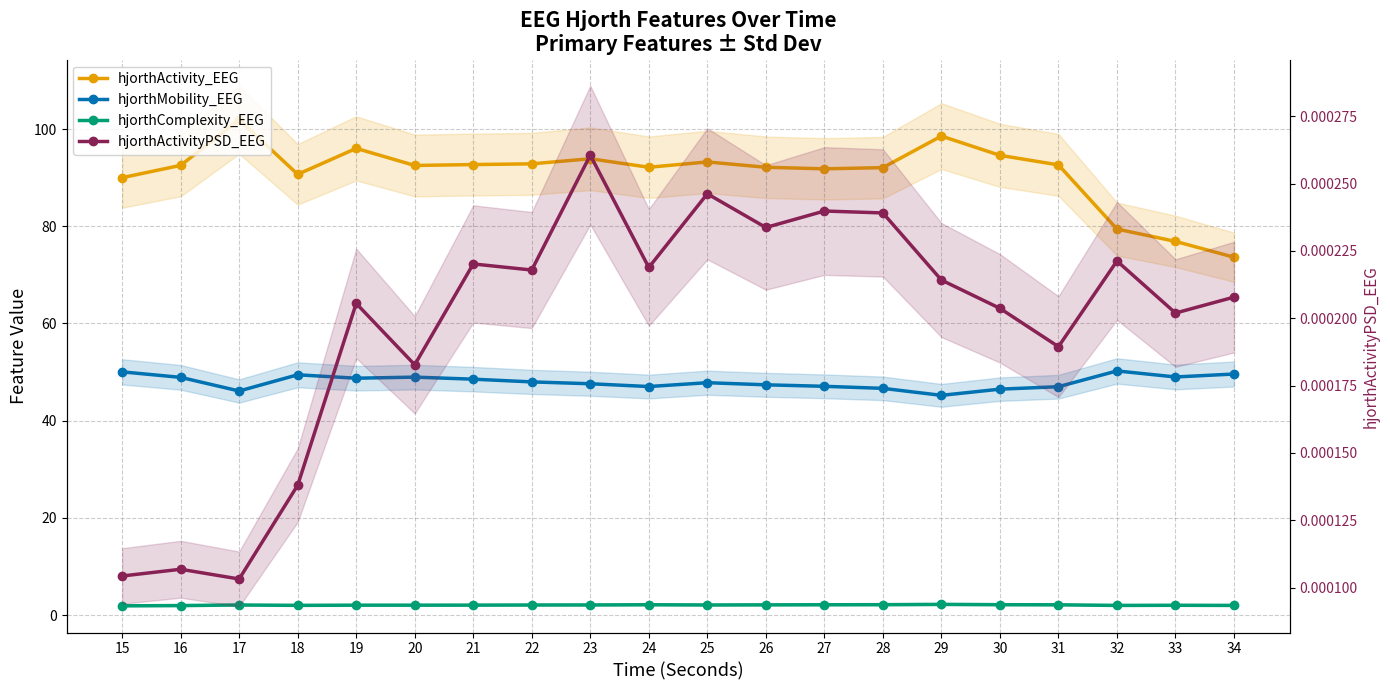

The hjorthMobility_EEG series shows 25.7 at 20. True or false?

False